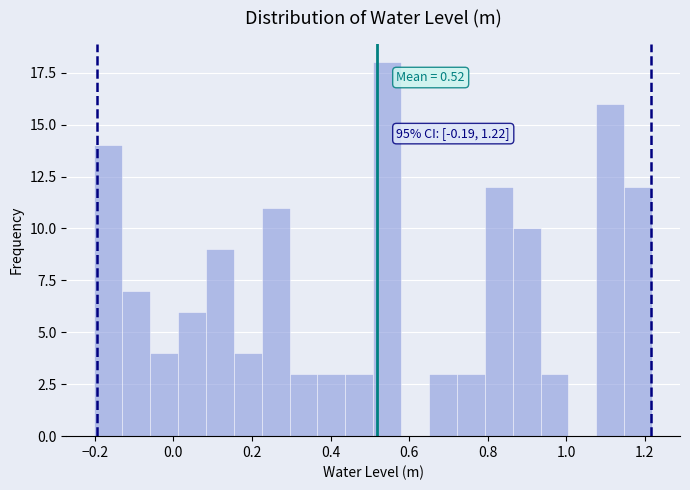

Read against the x-axis, roughly where is the centre of the tallest bar?

0.54